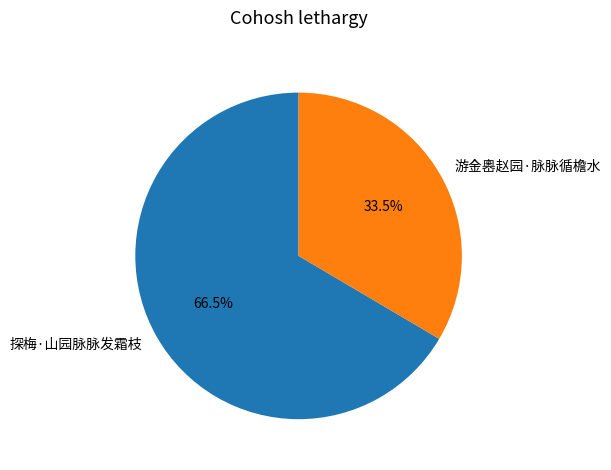

Between 探梅·山园脉脉发霜枝 and 游金嶴赵园·脉脉循檐水, which is larger?

探梅·山园脉脉发霜枝